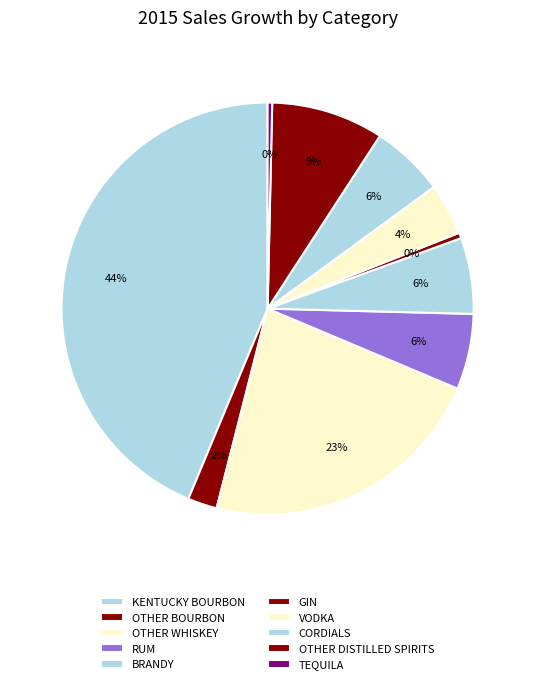

Count the number of slices in the pie.

10